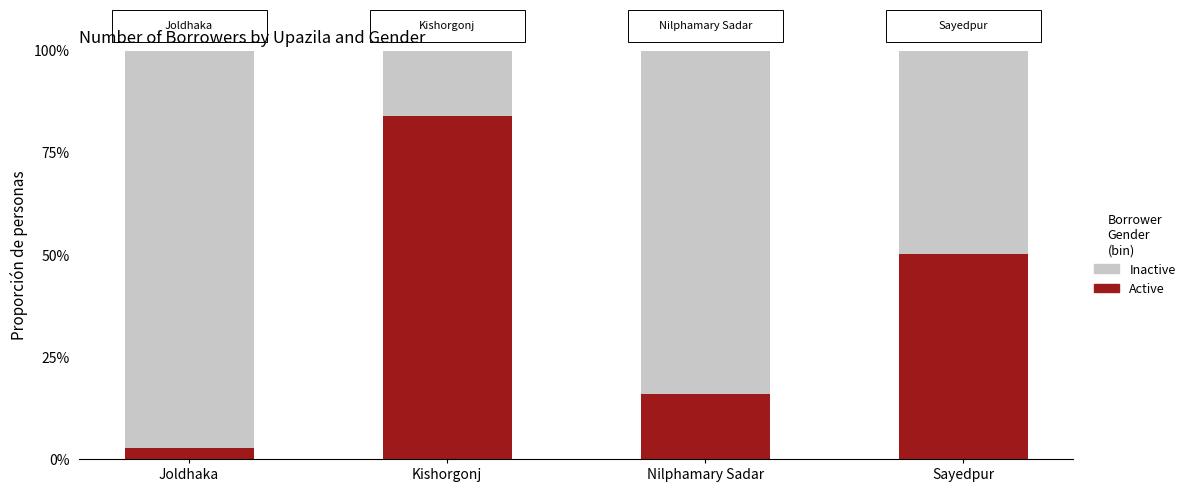

What is the label of the 3rd bar from the left?

Nilphamary Sadar